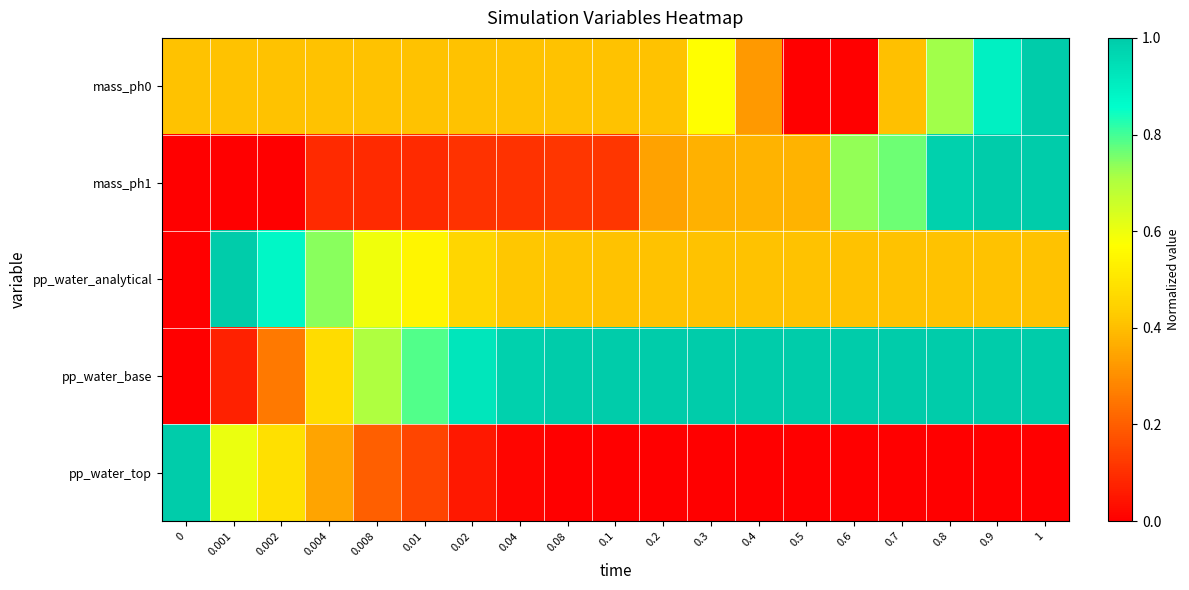

At which category is the sum across all series the highest?

1